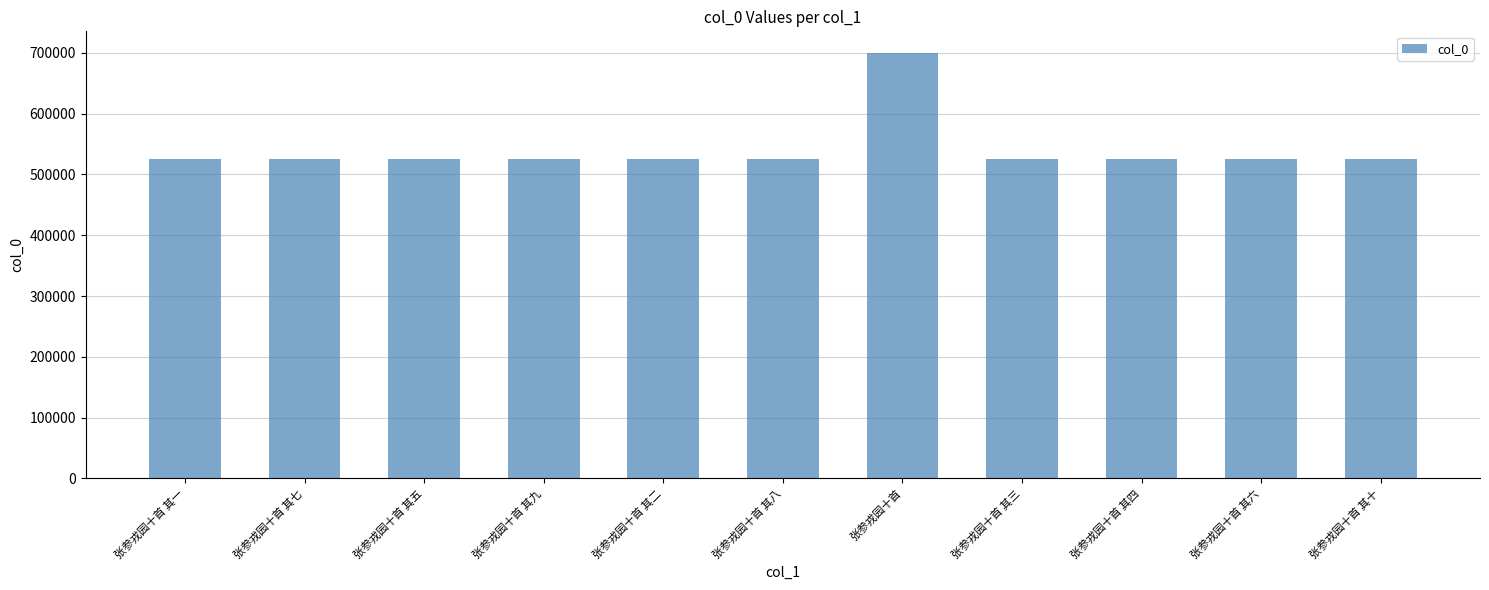

The value at 张参戎园十首 其十 is 526070. True or false?

True